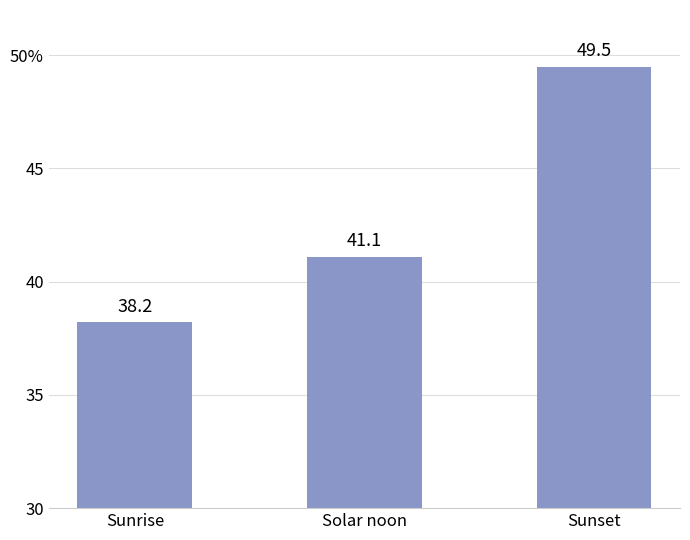

What is the minimum value shown in the chart?

38.2